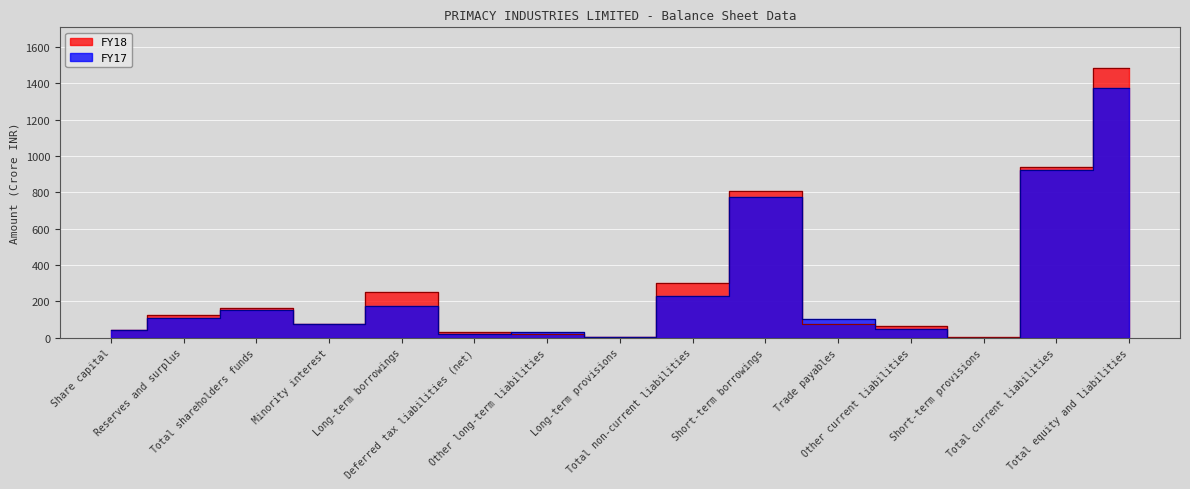

How many intersections are there between FY17 and FY18?

4